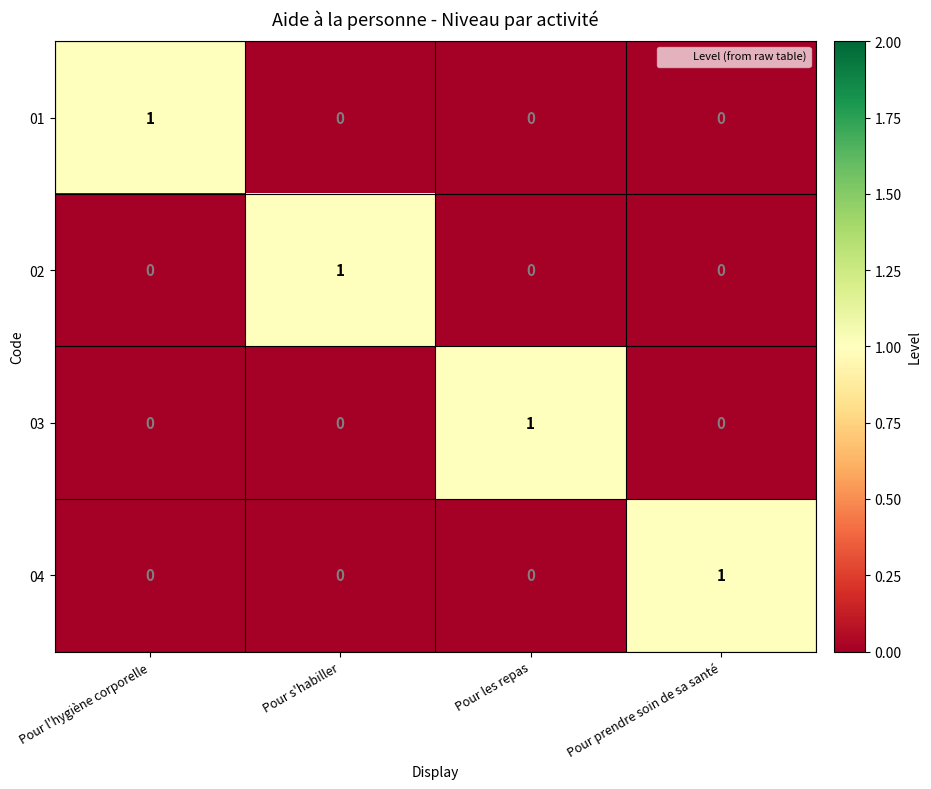

The value of 04 at Pour les repas is 0. True or false?

True